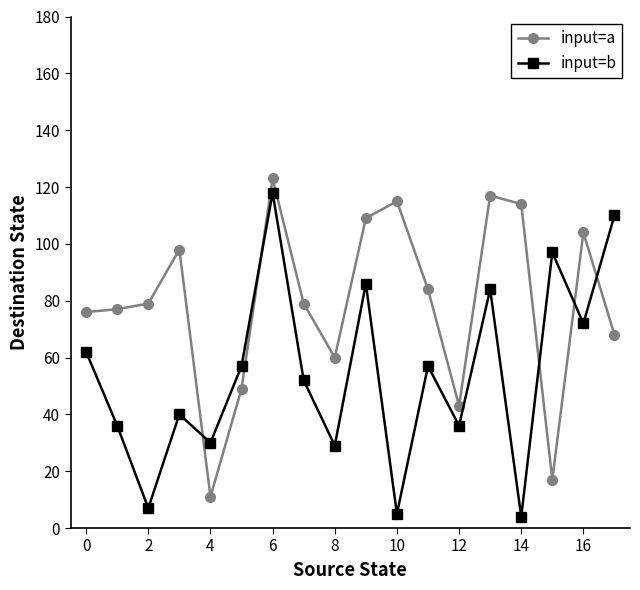

How many interior local peaks does the input=a series have?

5